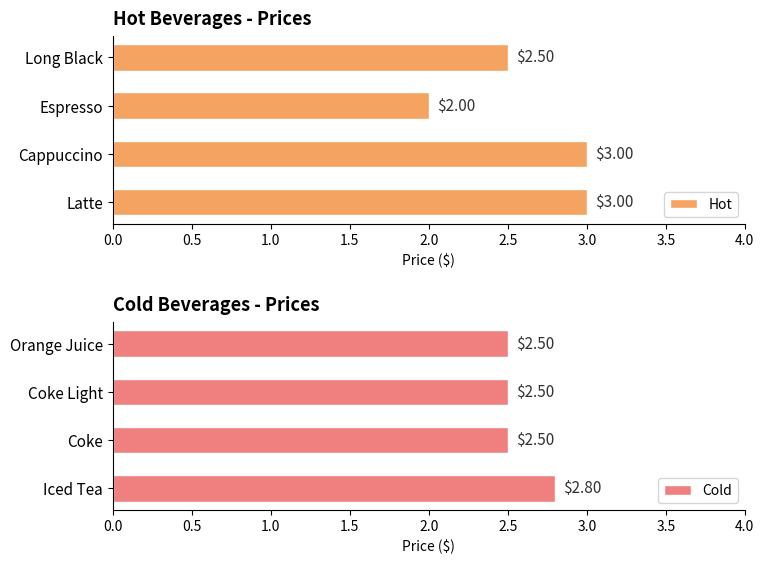

Which series has the largest total across all categories?

Hot